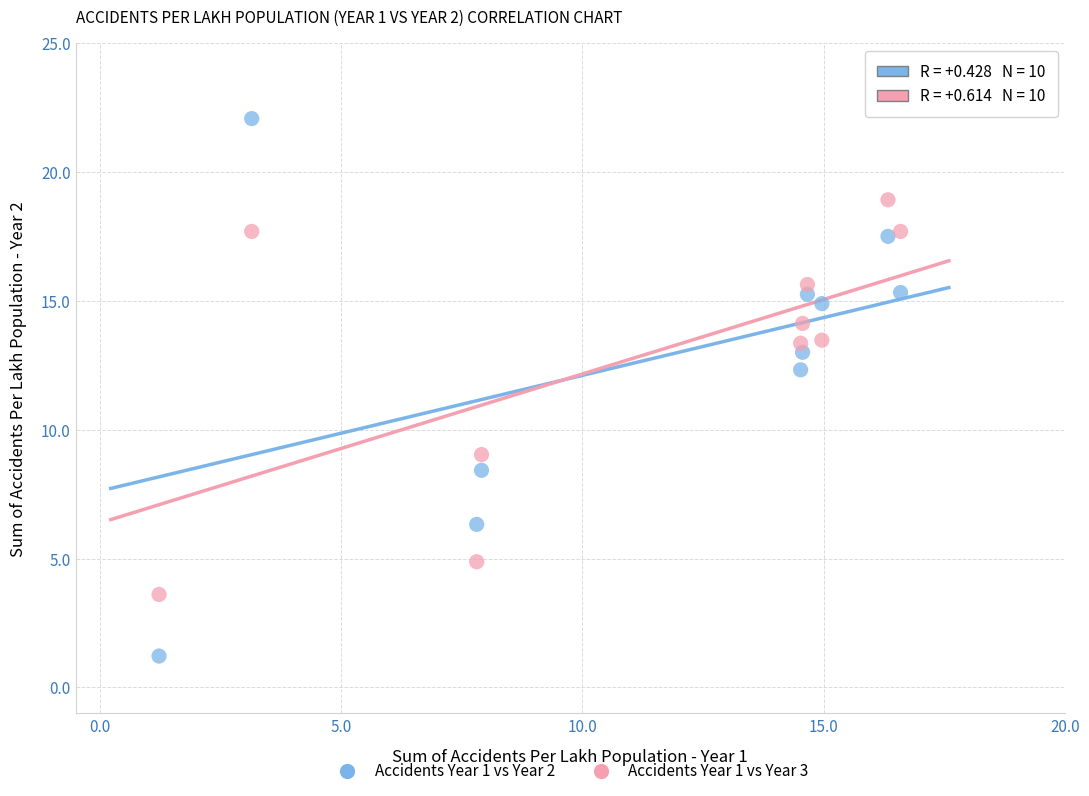

Which series has the widest spread of Y values?

Accidents Year 1 vs Year 2